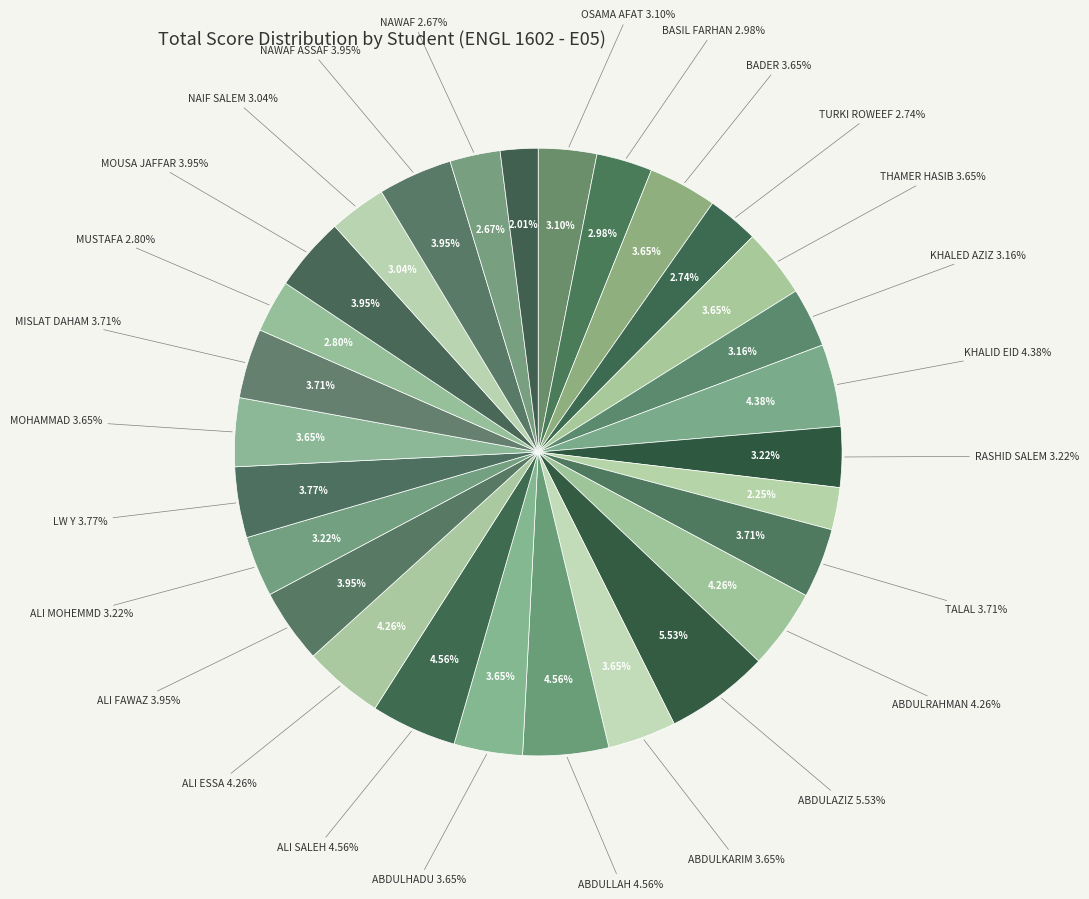

Is there any slice that represents more than half of the pie?

No